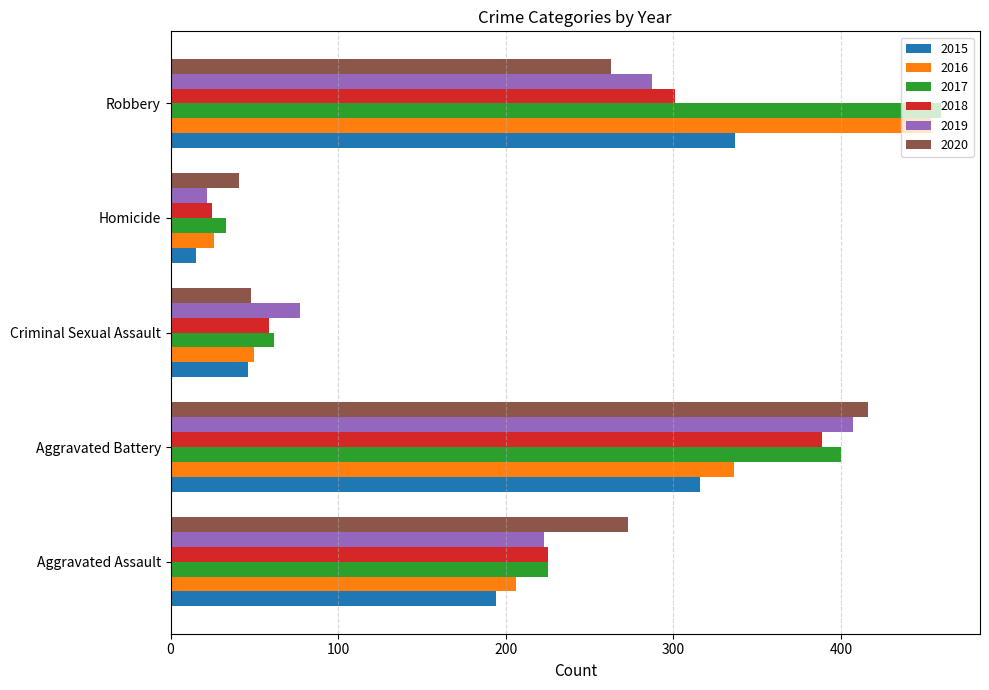

At which label is 2016 closest to 240?

Aggravated Assault